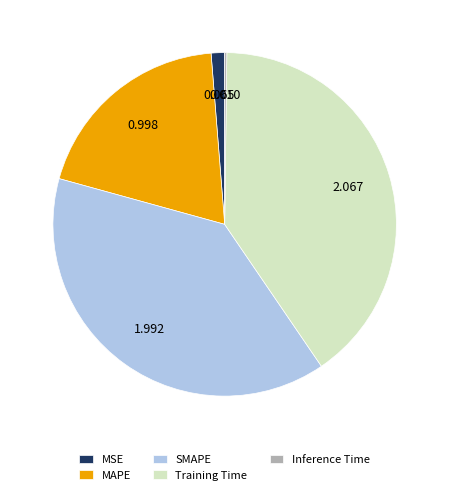

Is there a majority slice in this chart?

No